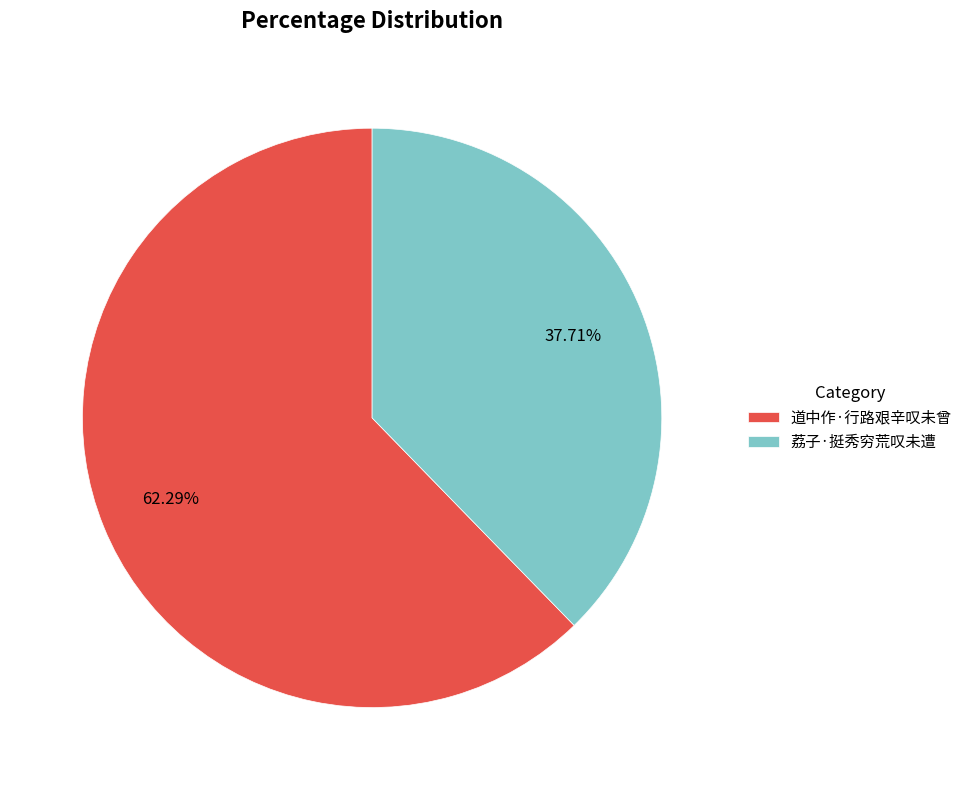

The 荔子·挺秀穷荒叹未遭 slice represents 25% of the pie. True or false?

False